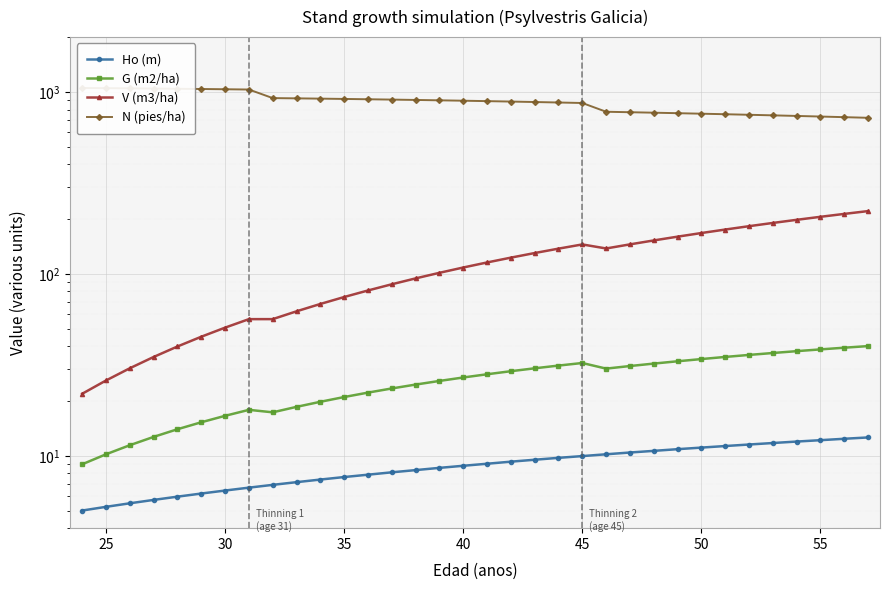

What is the value of the V (m3/ha) point at the 8th from the left?

56.4